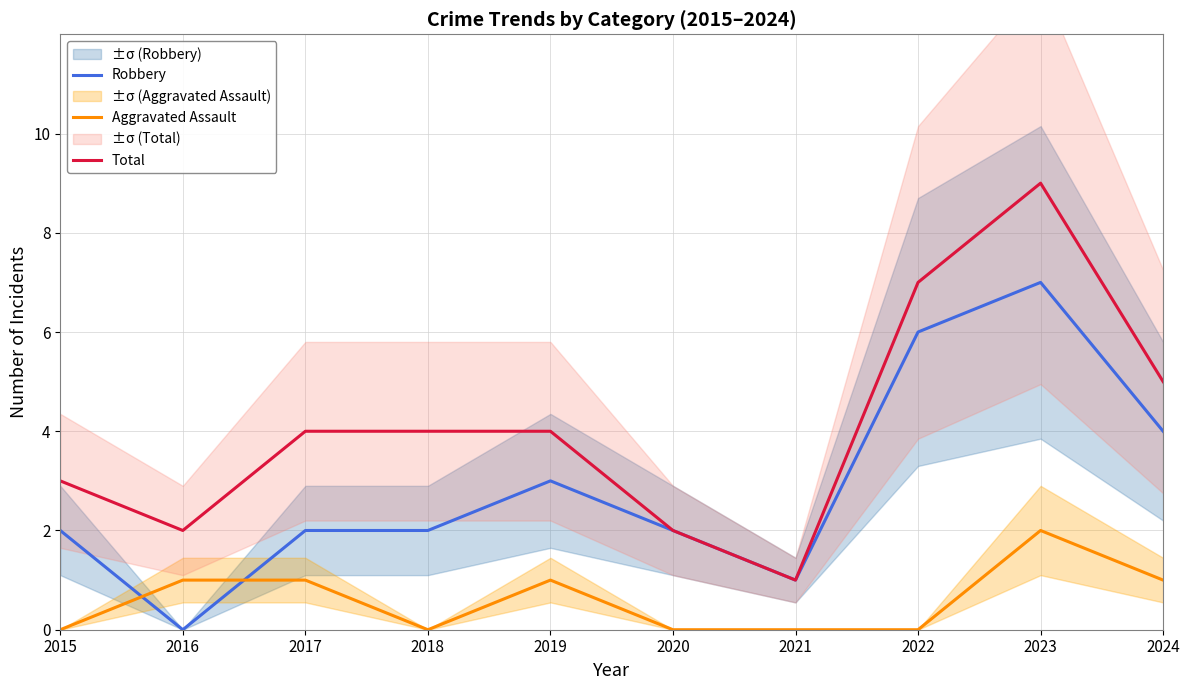

Reading right to left, extract all data points from this chart.

Robbery: 4	7	6	1	2	3	2	2	0	2
Aggravated Assault: 1	2	0	0	0	1	0	1	1	0
Total: 5	9	7	1	2	4	4	4	2	3